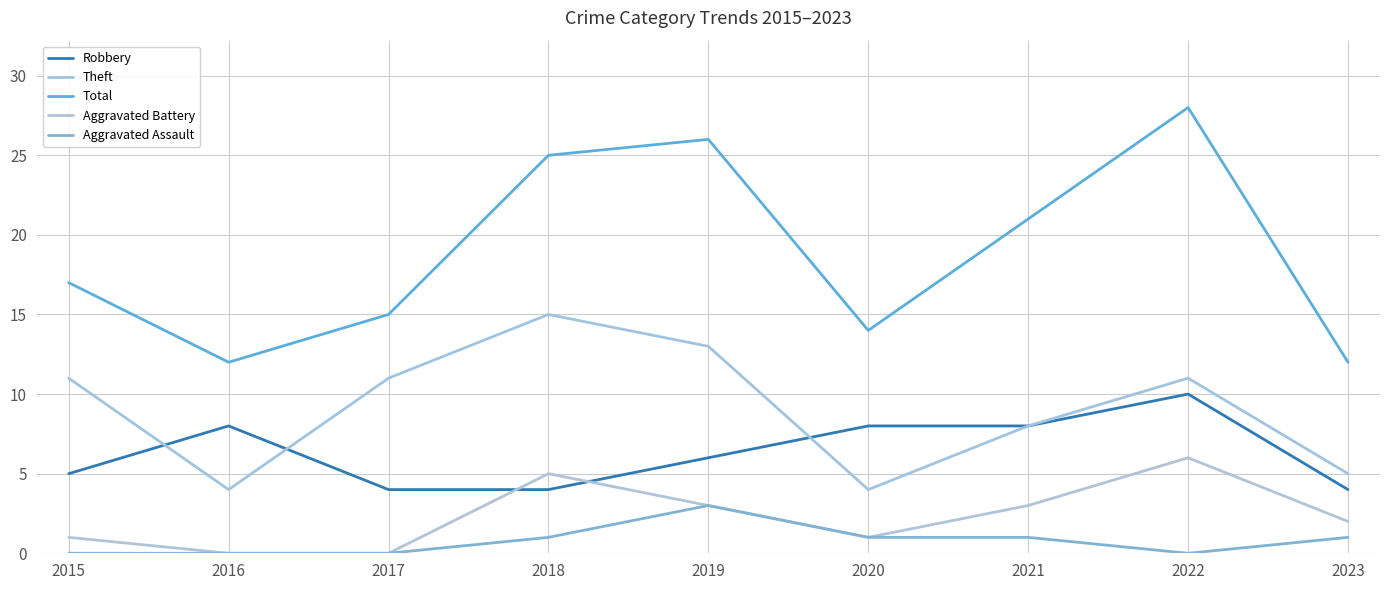

The value of Total at 2018 is 25. True or false?

True